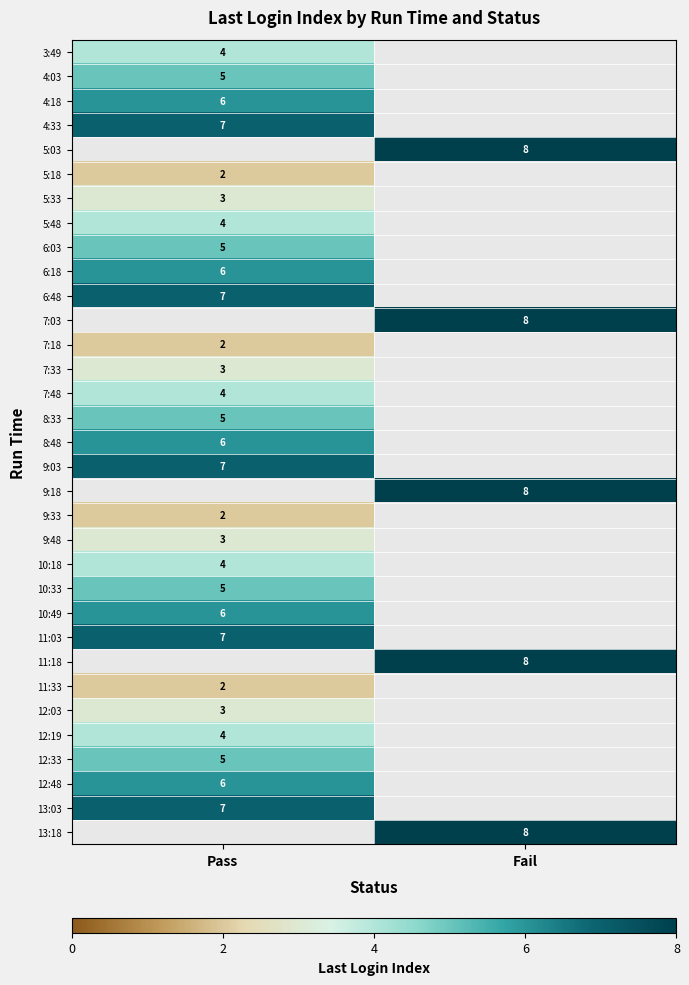

Is it true that 4:18 equals 8 at Pass?

False